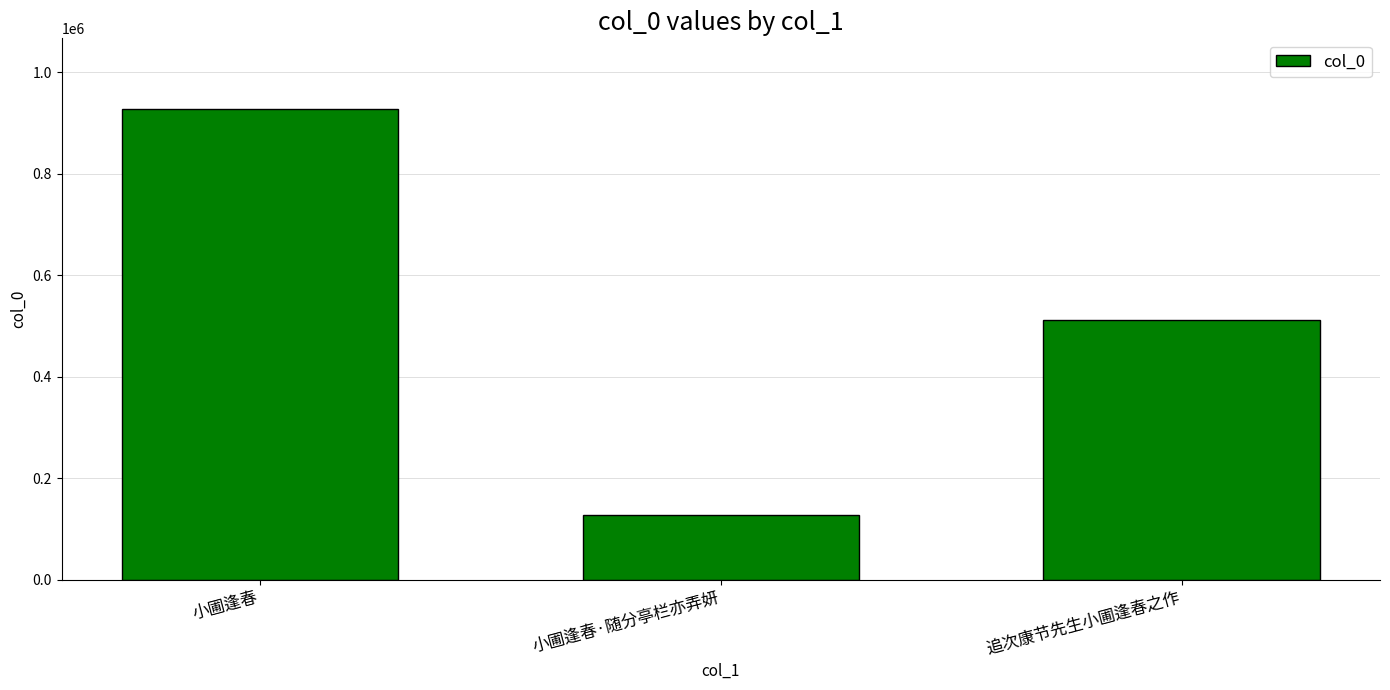

How many bars are there in total?

3